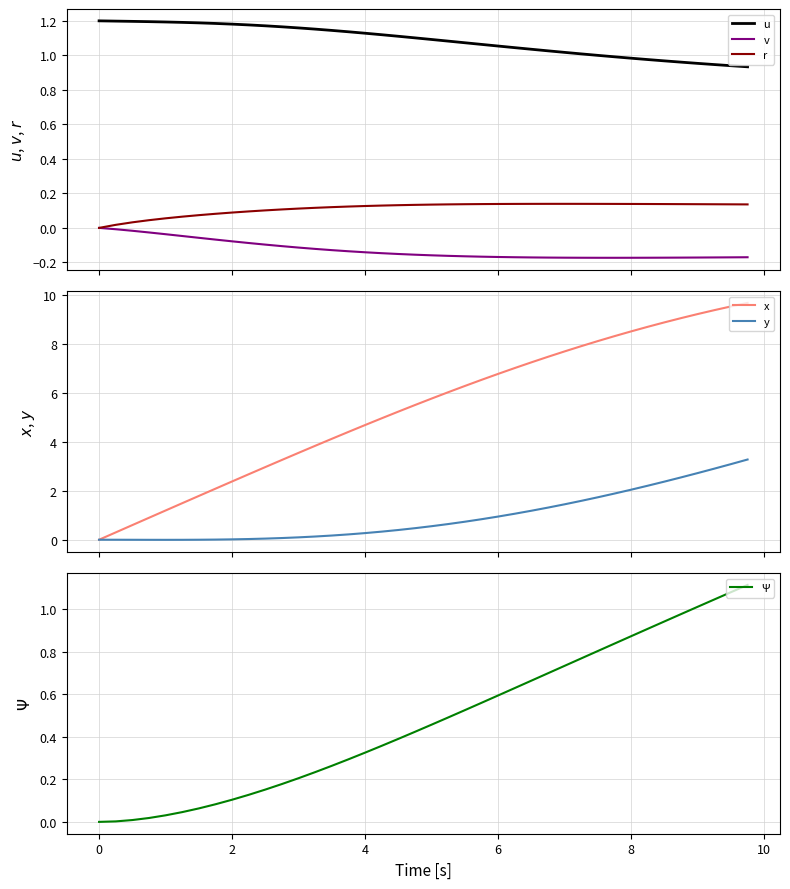

True or false: v has more than 2 points higher than both neighbors.

False